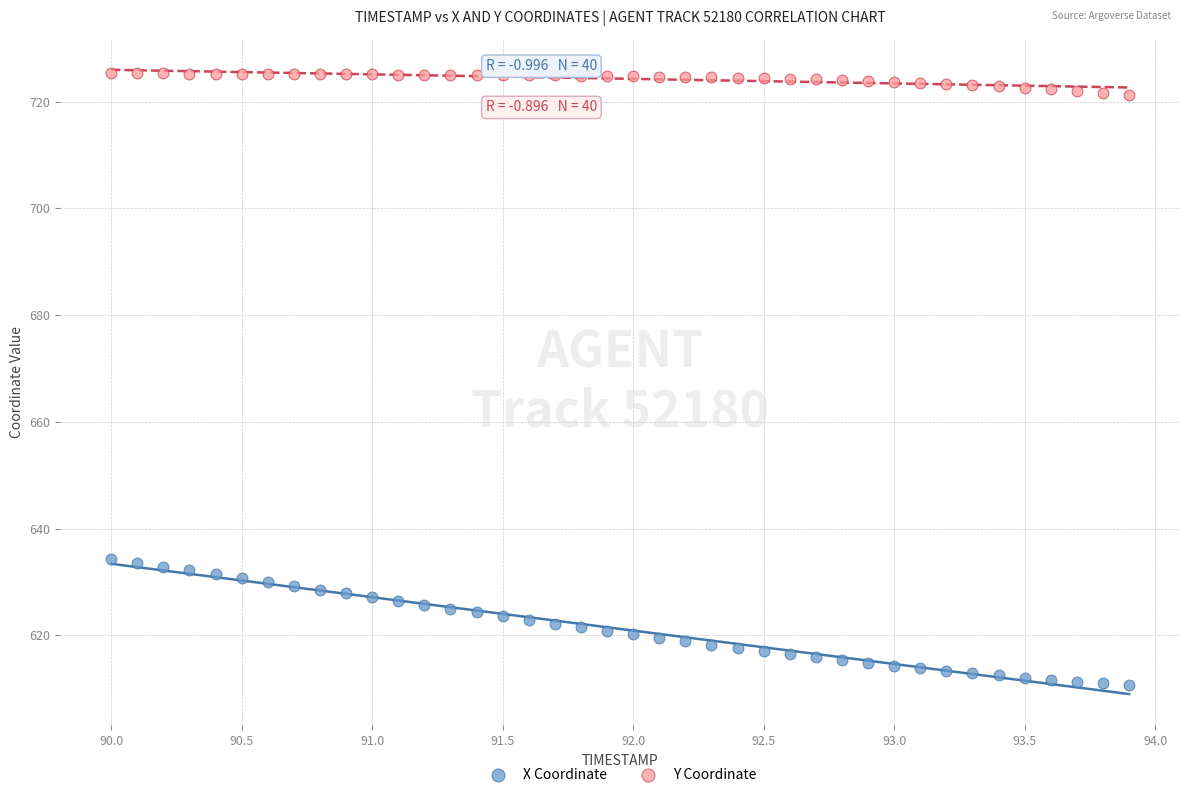

Across all data points, what is the range of Y values (max minus min)?

114.7